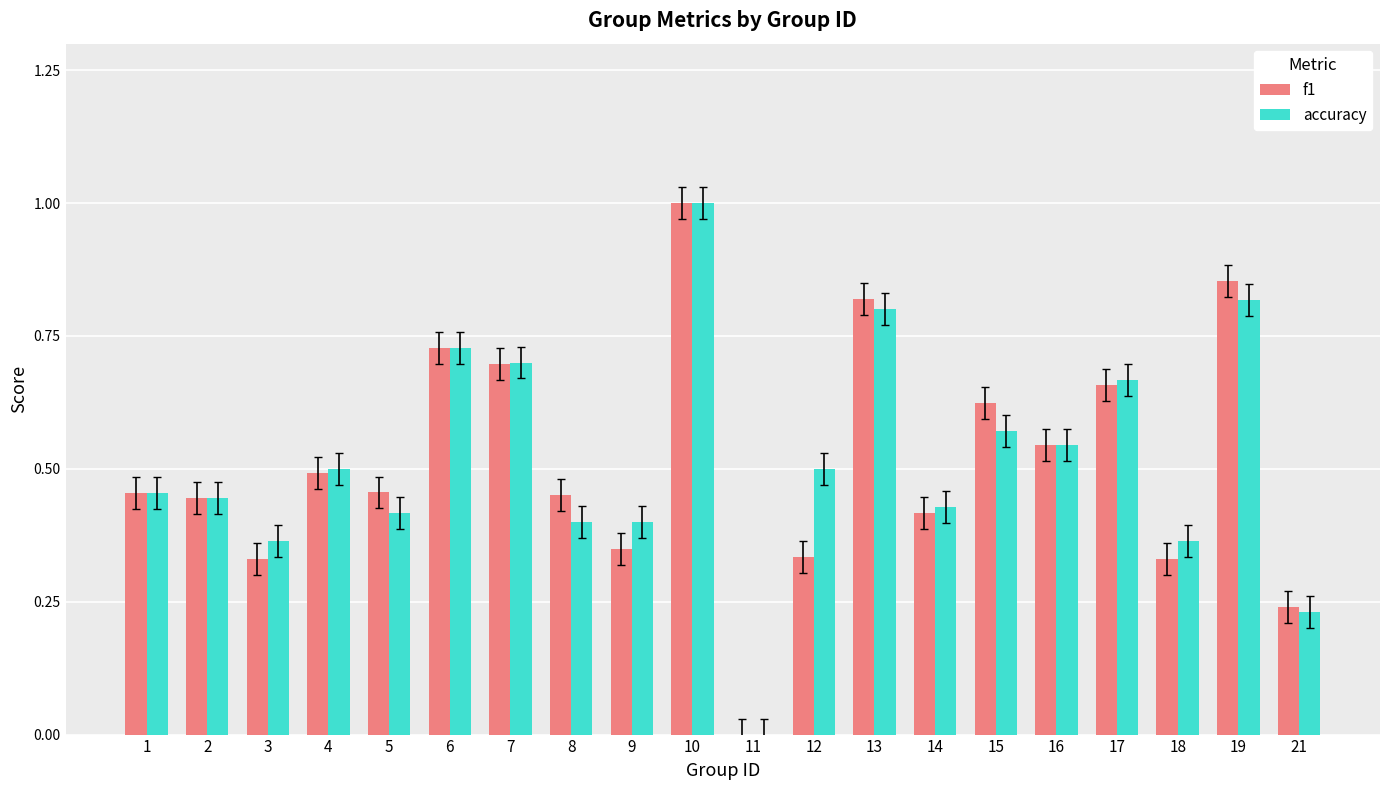

What is the maximum value shown in the chart?

1.0